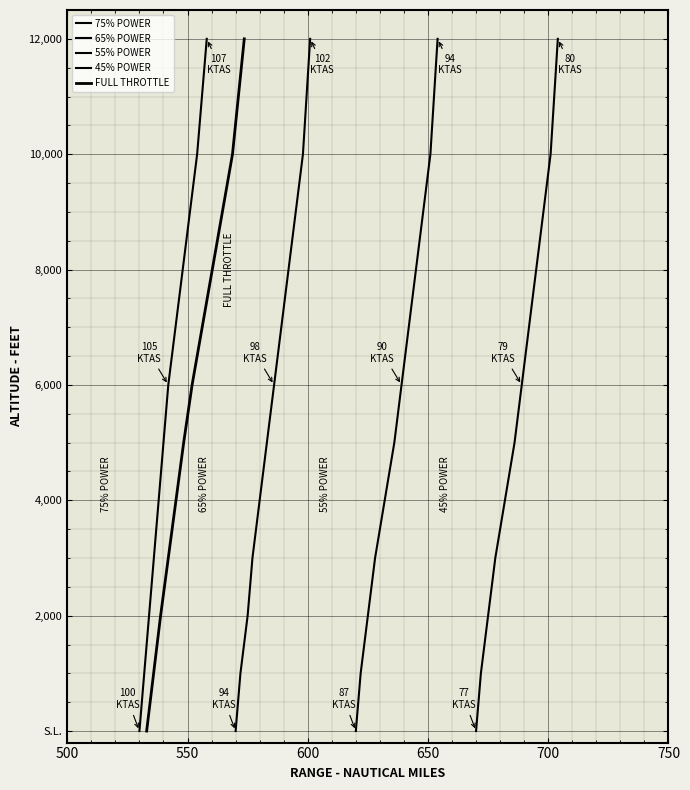

At 650, list the series in order from largest to smallest.

75% POWER, 65% POWER, 55% POWER, 45% POWER, FULL THROTTLE